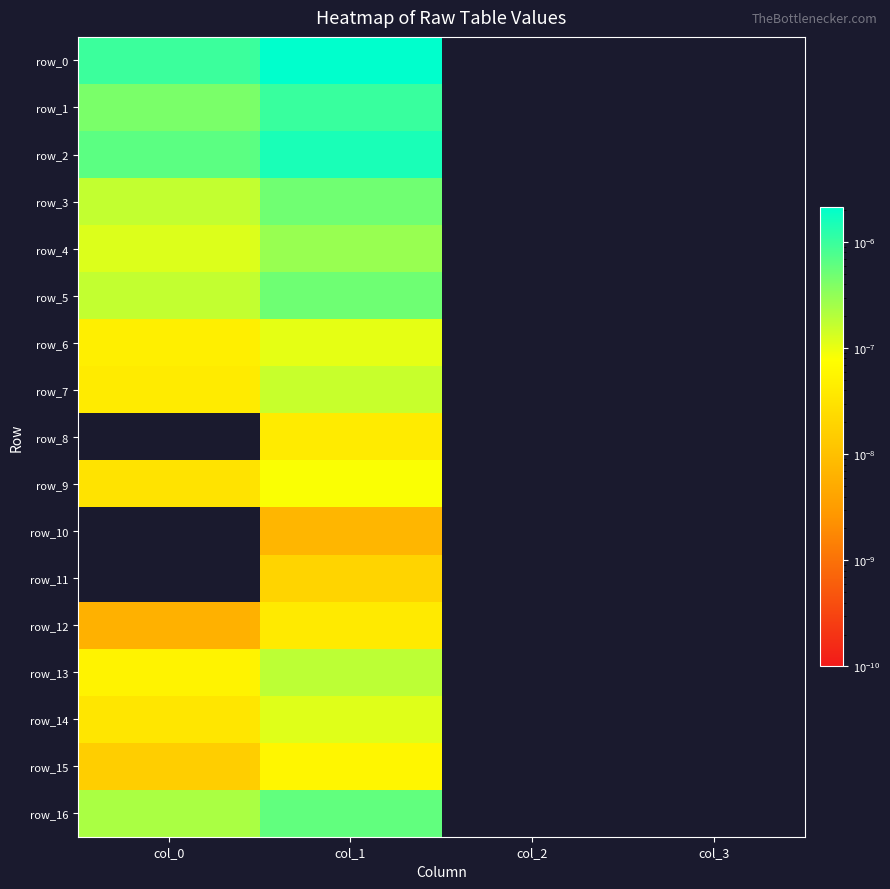

At how many categories does at least one series exceed 0?

2